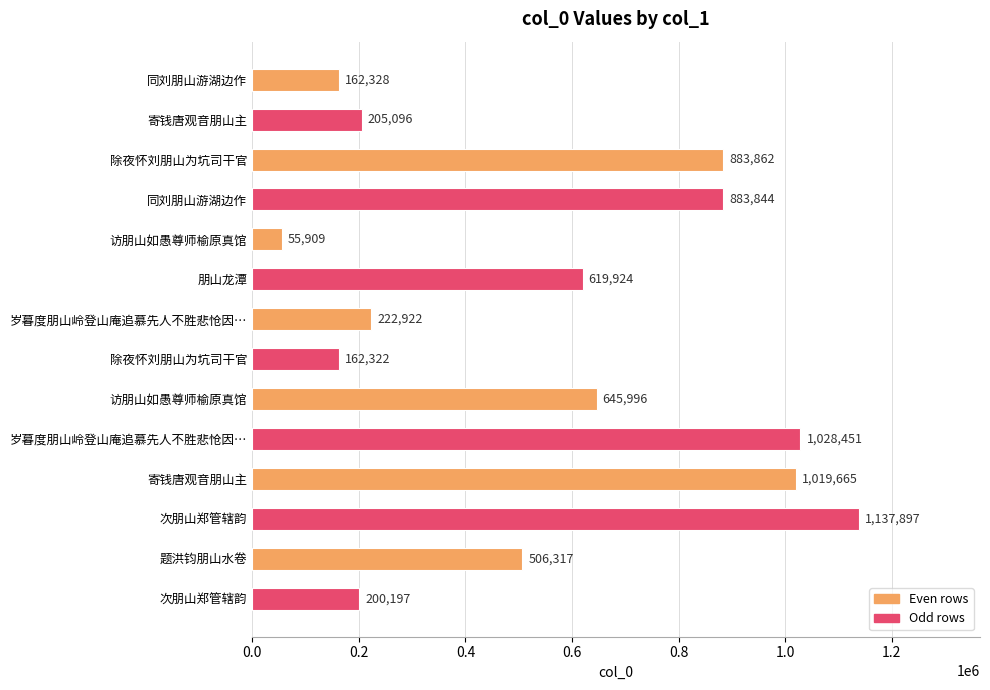

At which label is the value closest to 596903?

朋山龙潭